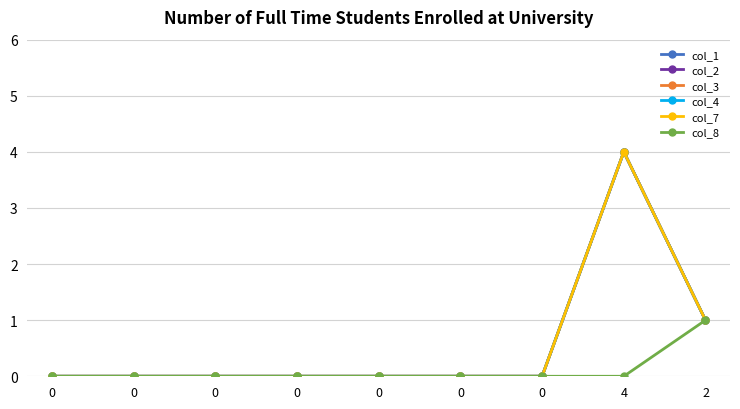

Reading left to right, what are all the values shown in this chart?

col_1: 0	0	0	0	0	0	0	4	1
col_2: 0	0	0	0	0	0	0	4	1
col_3: 0	0	0	0	0	0	0	4	1
col_4: 0	0	0	0	0	0	0	4	1
col_7: 0	0	0	0	0	0	0	4	1
col_8: 0	0	0	0	0	0	0	0	1